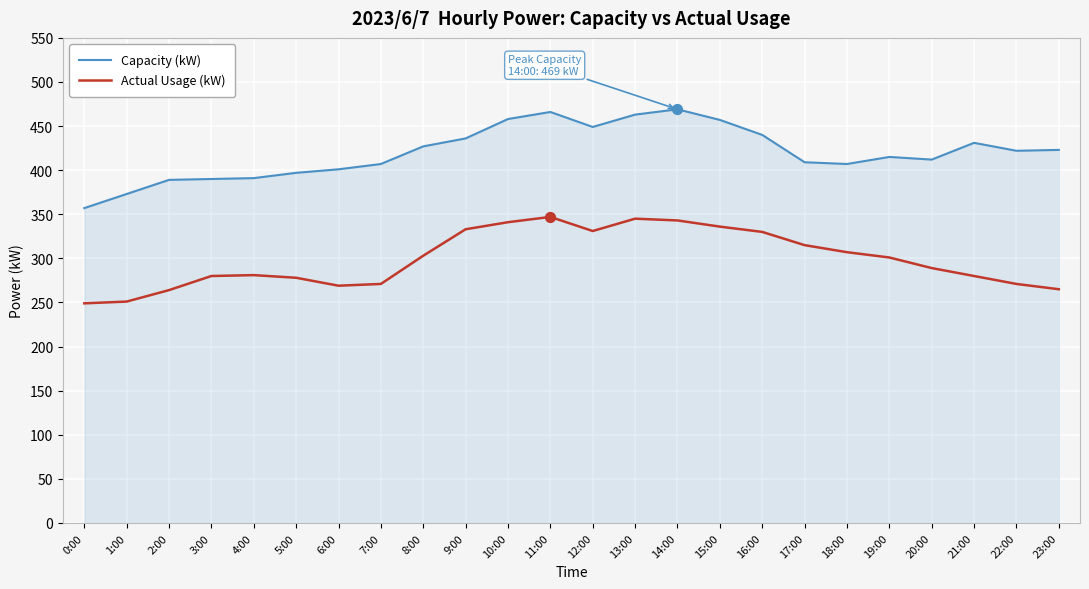

What is the total value across all series at 0:00?

606